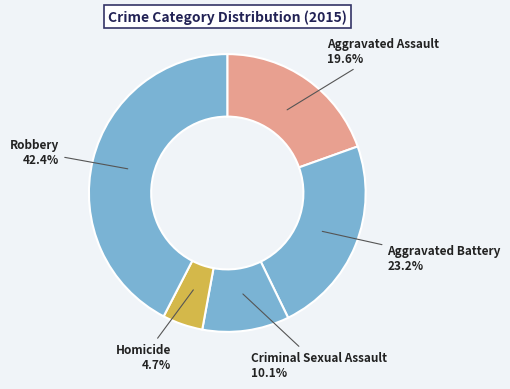

Does Criminal Sexual Assault account for over 50% of the chart?

No